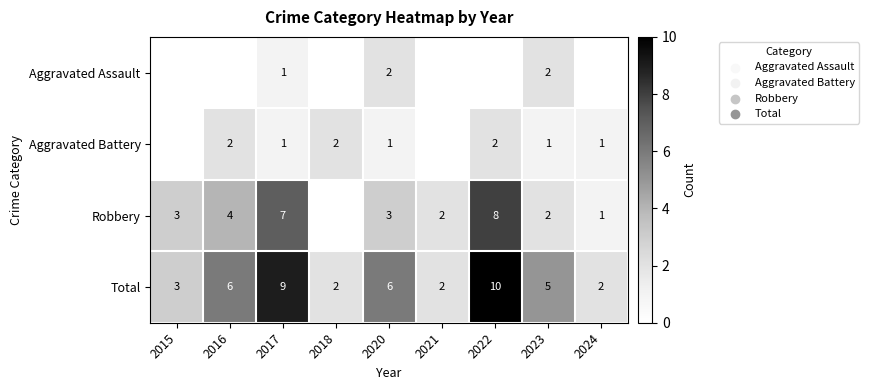

Which has a higher value, 2017 or 2018?

2017